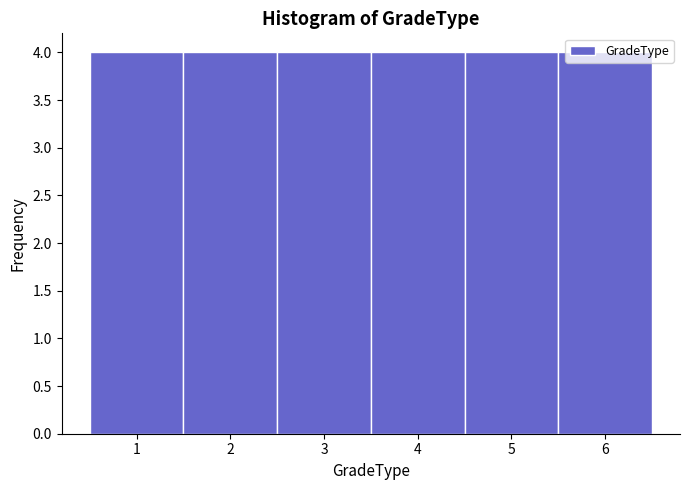

Reading left to right, list every bar in this chart as the range it spans on the x-axis followed by its height. The values are not printed on the chart, so give them approximately, as read against the axis.

0.5 to 1.5: 4
1.5 to 2.5: 4
2.5 to 3.5: 4
3.5 to 4.5: 4
4.5 to 5.5: 4
5.5 to 6.5: 4